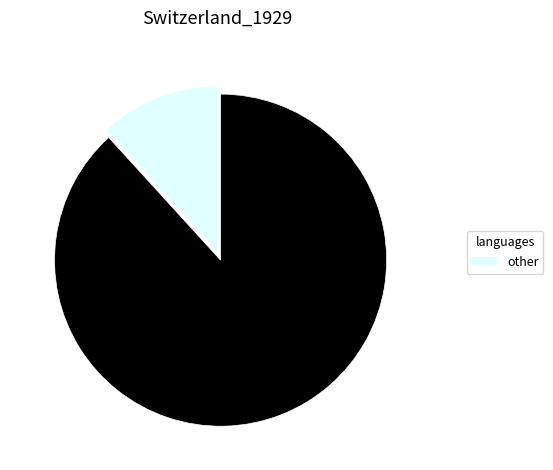

Is there a majority slice in this chart?

Yes